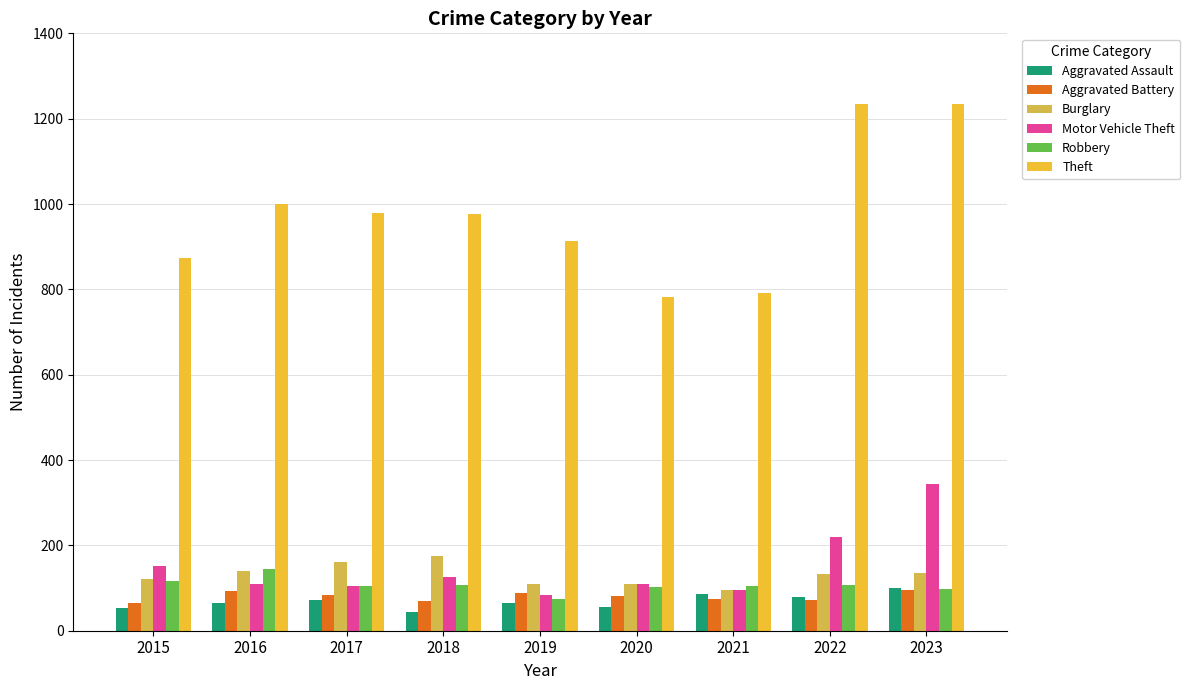

The value of Robbery at 2017 is 183. True or false?

False